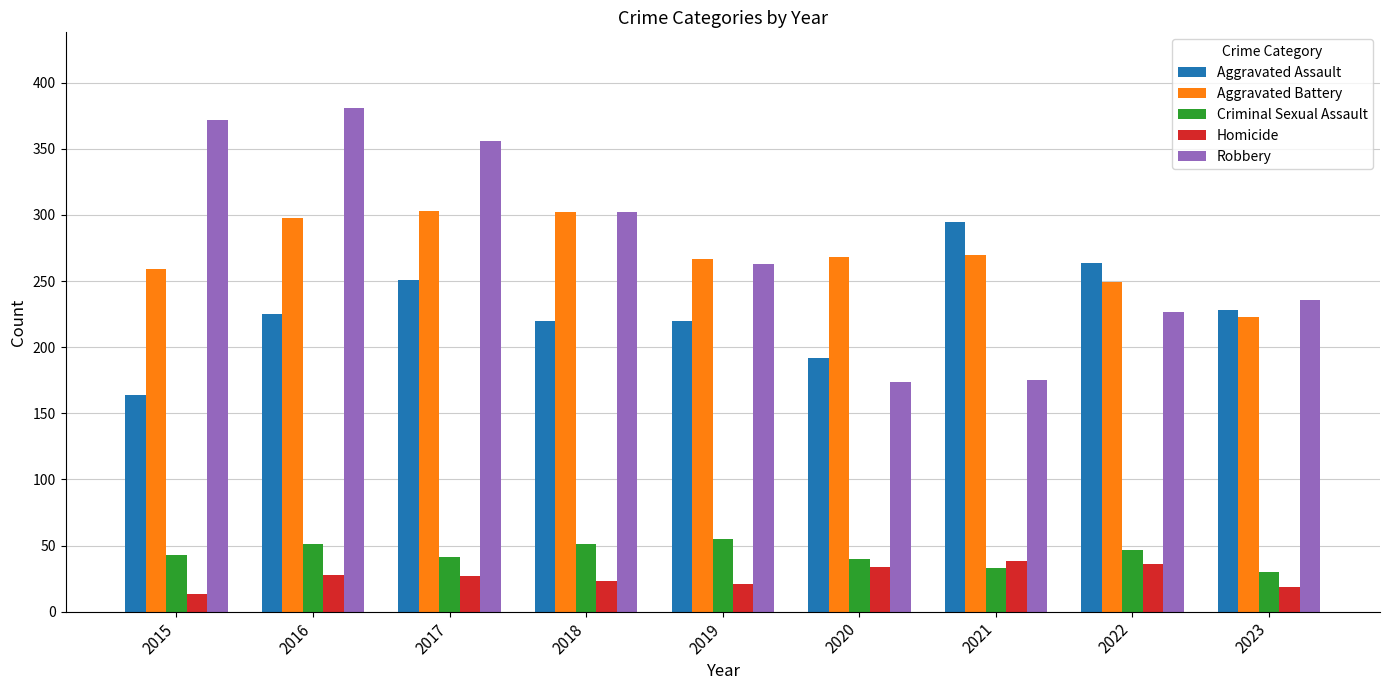

Is it true that Criminal Sexual Assault equals 66 at 2015?

False